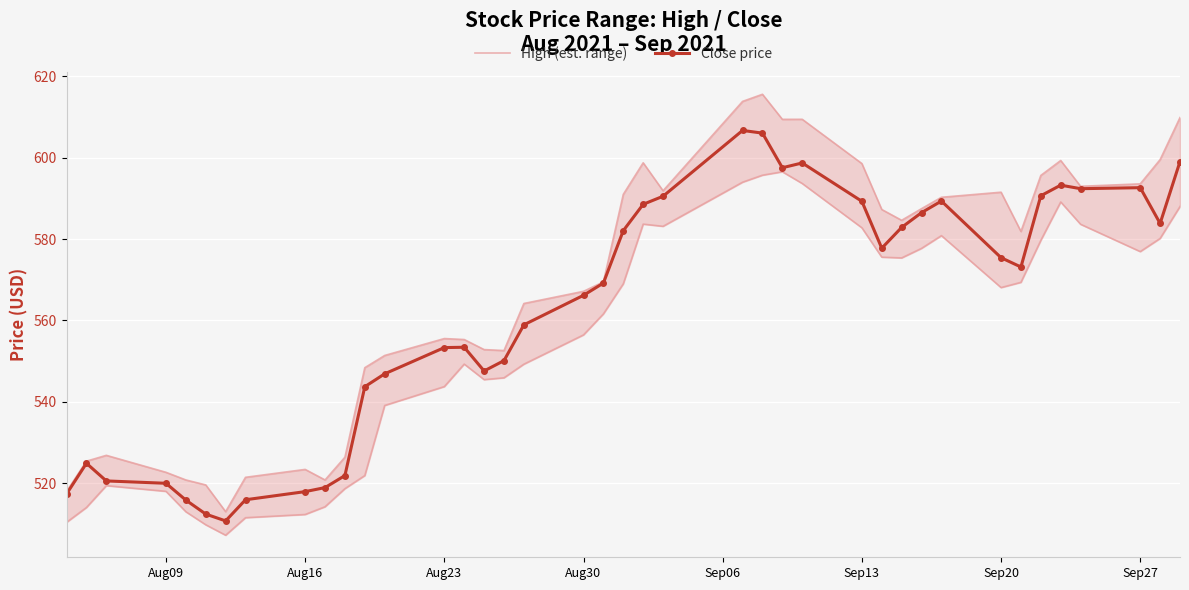

How many data points in Close price are above 573?

20